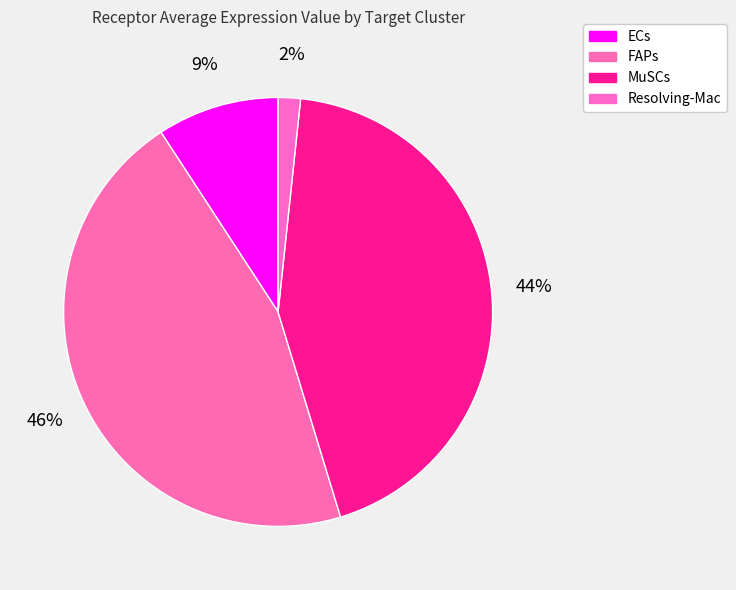

Which slice is the smallest?

Resolving-Mac